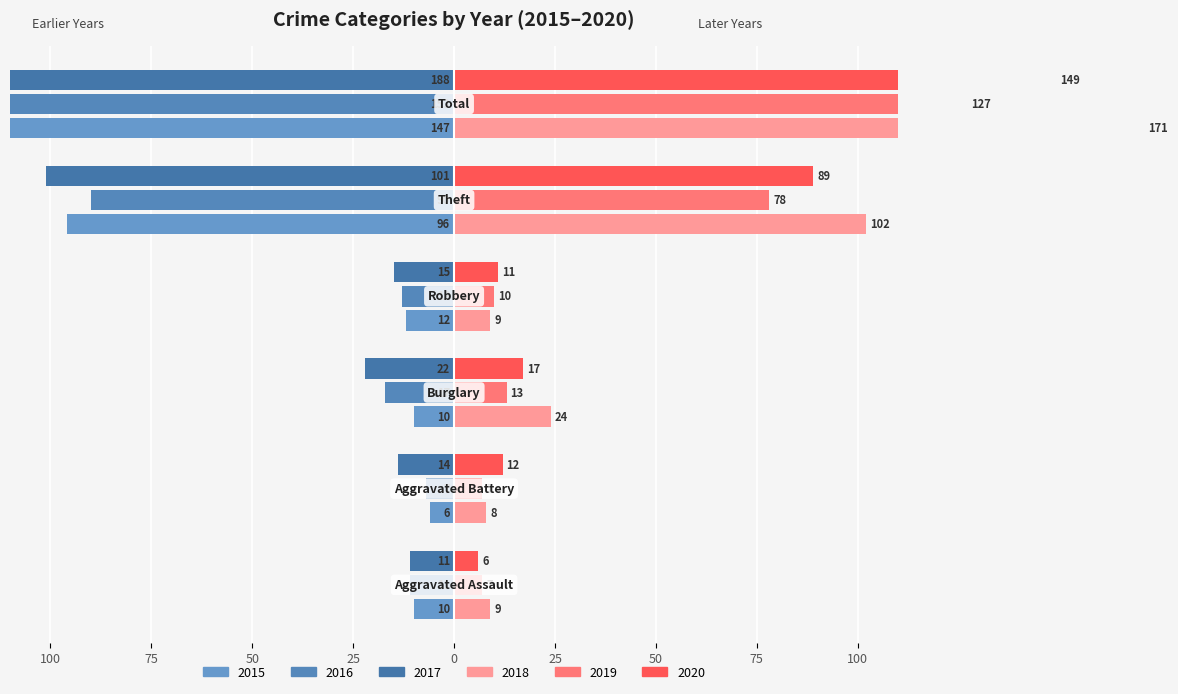

At which label does 2018 reach its minimum?

Aggravated Battery